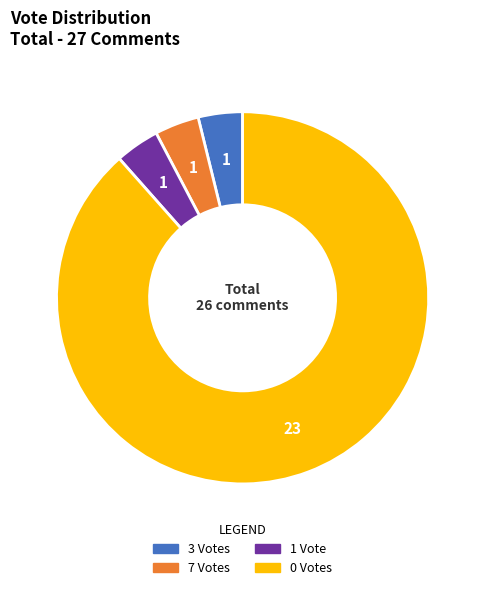

Does 0 account for over 50% of the chart?

Yes